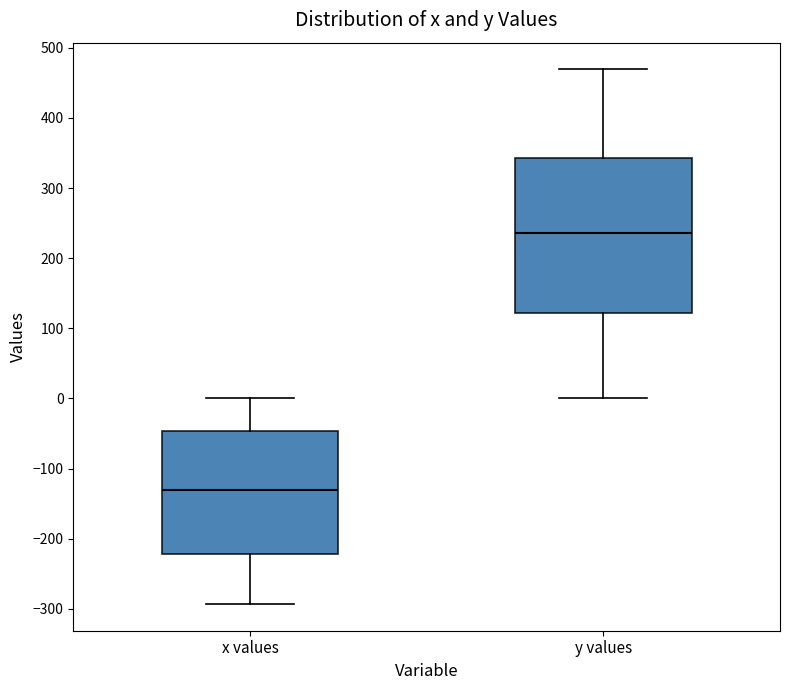

Reading left to right, transcribe this box plot: for each box, give where its median line is, the range the box spans, and where its two whiskers end, as read against the y-axis. The values are not printed on the chart, so give them approximately, as read against the axis.

x values: median -130, box -220 to -50, whiskers -290 to 0
y values: median 240, box 120 to 340, whiskers 0 to 470